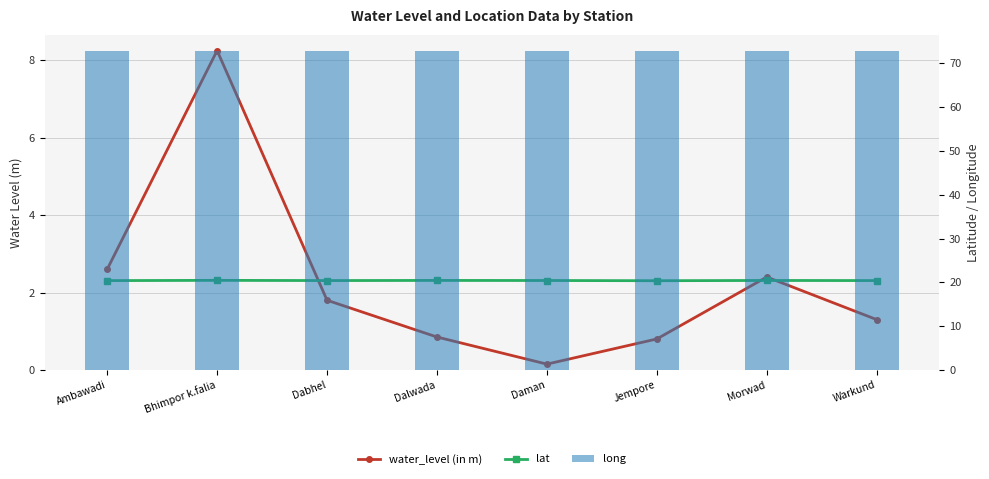

Which series has the widest spread of values?

water_level (in m)